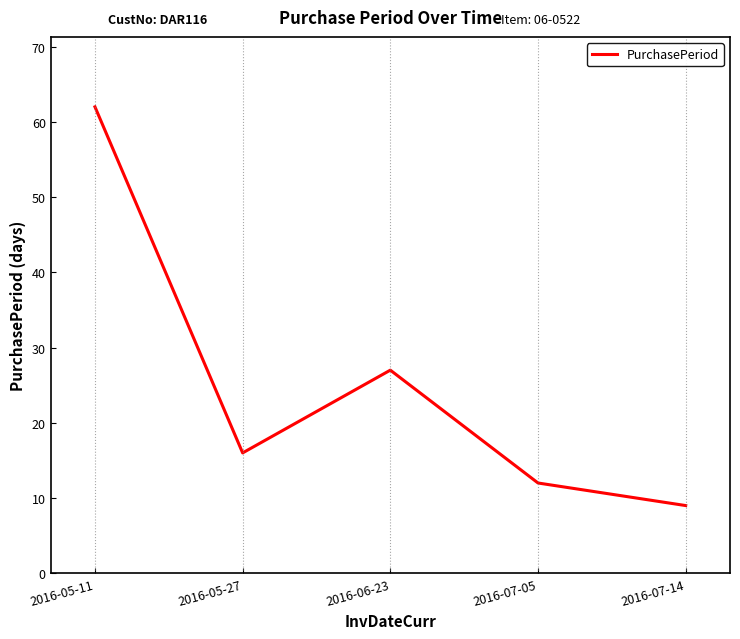

Is it true that the value at 2016-06-23 is 27?

True